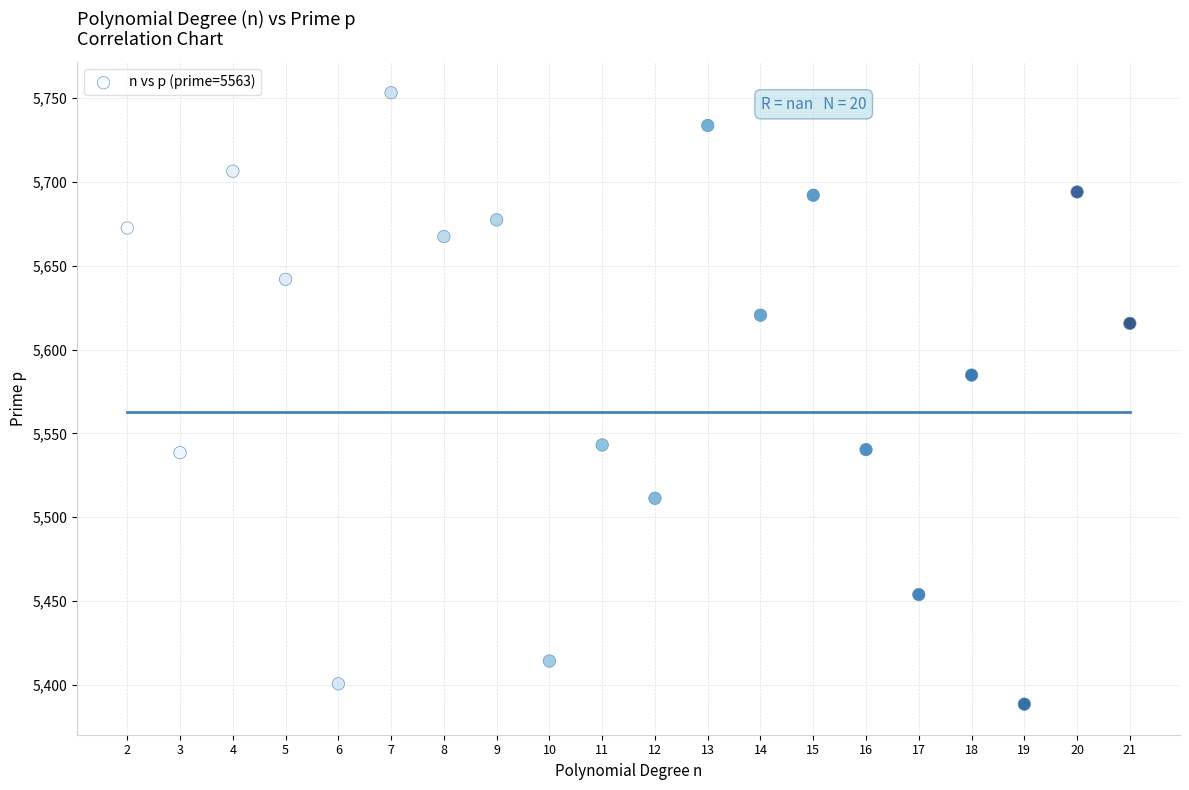

What is the range of X values (max minus min)?

19.0